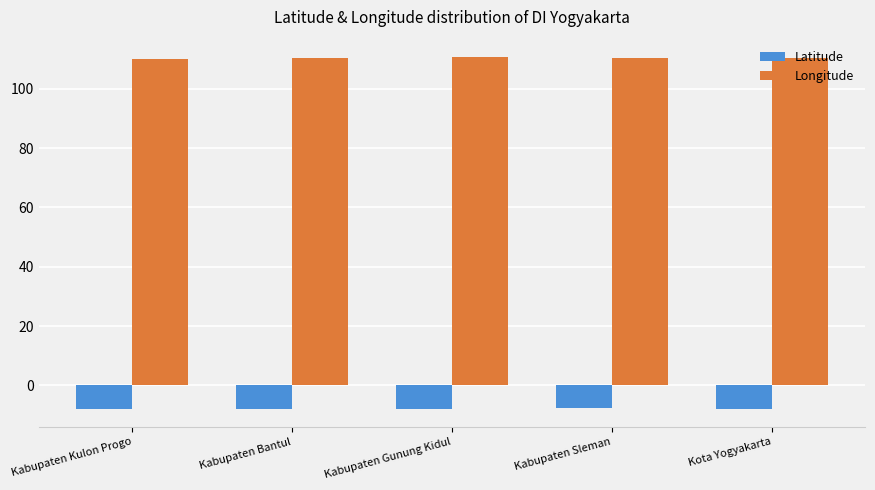

True or false: Longitude has a value of 110.4 at Kota Yogyakarta.

True